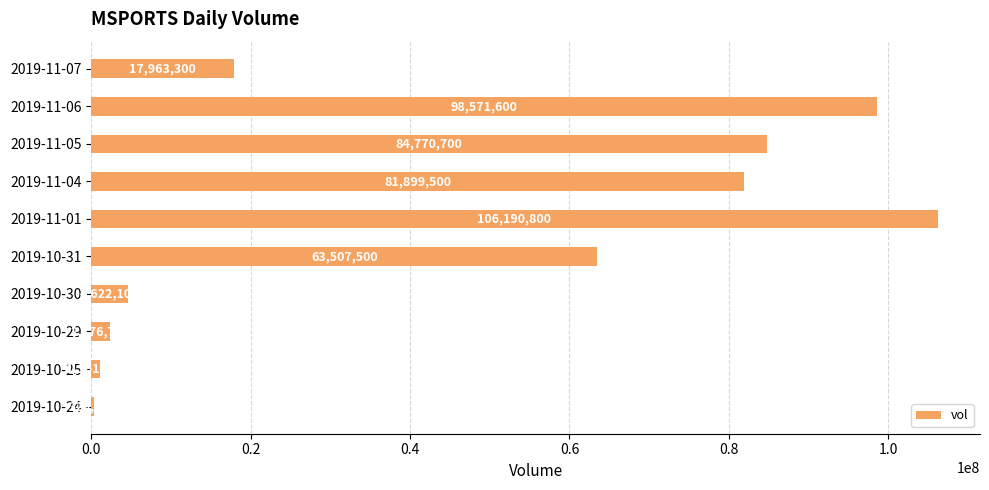

At which category does the chart reach its peak across all series?

2019-11-01